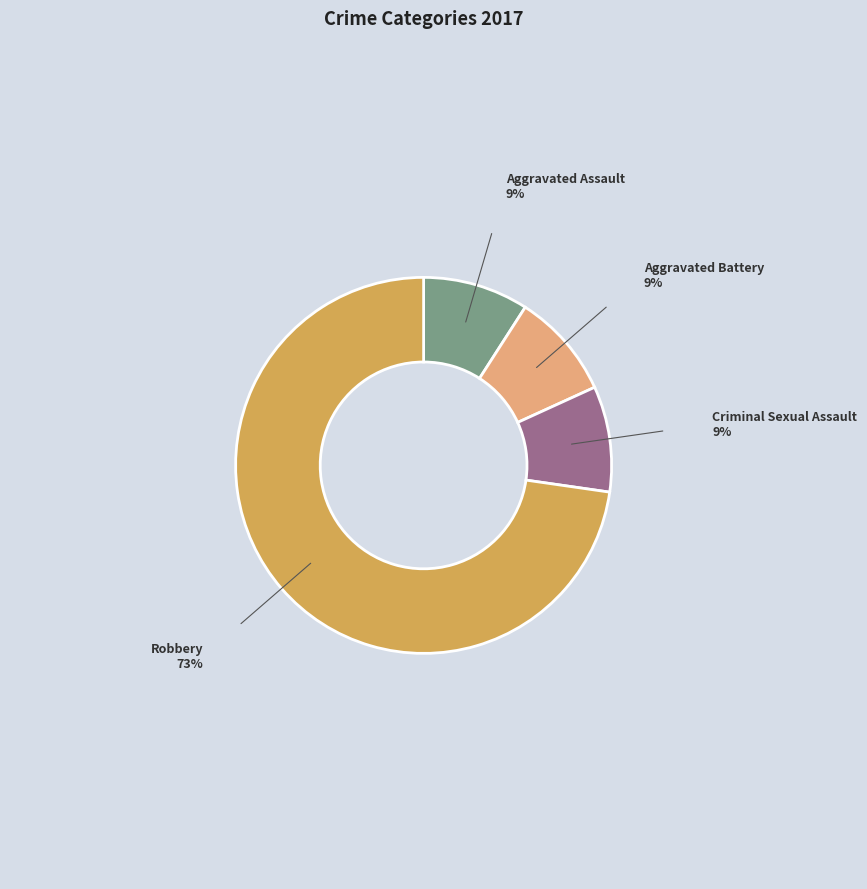

Between Criminal Sexual Assault and Robbery, which is larger?

Robbery